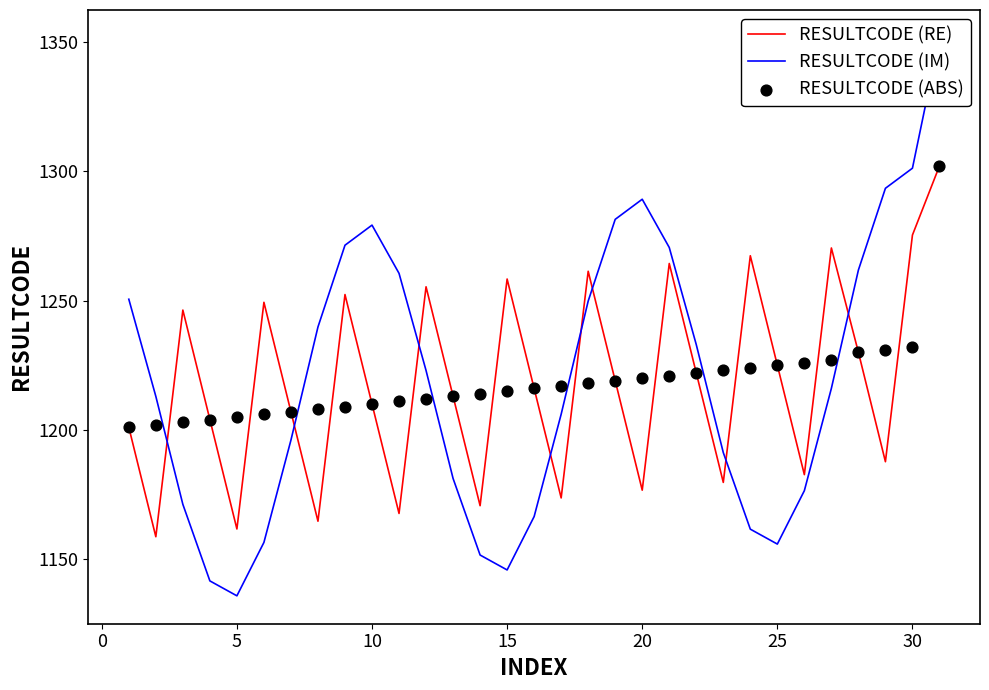

What is the highest value of the RESULTCODE (RE) series?

1302.0